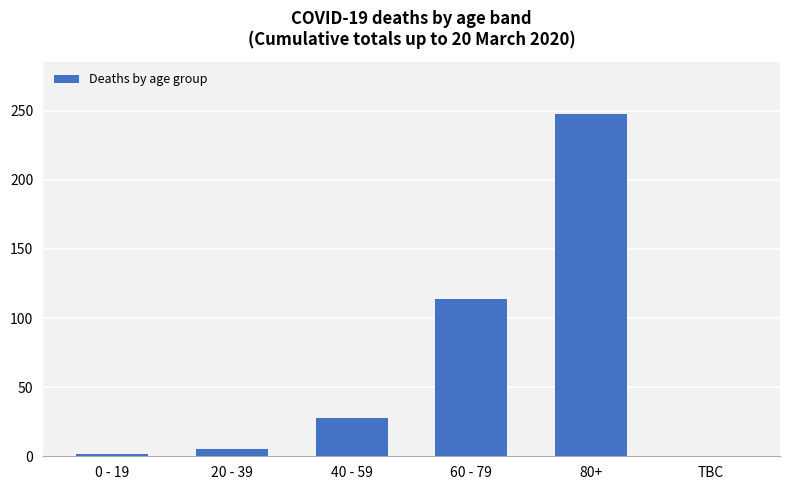

Reading left to right, list all the values displayed in this chart.

0 - 19=2	20 - 39=5	40 - 59=28	60 - 79=114	80+=248	TBC=0